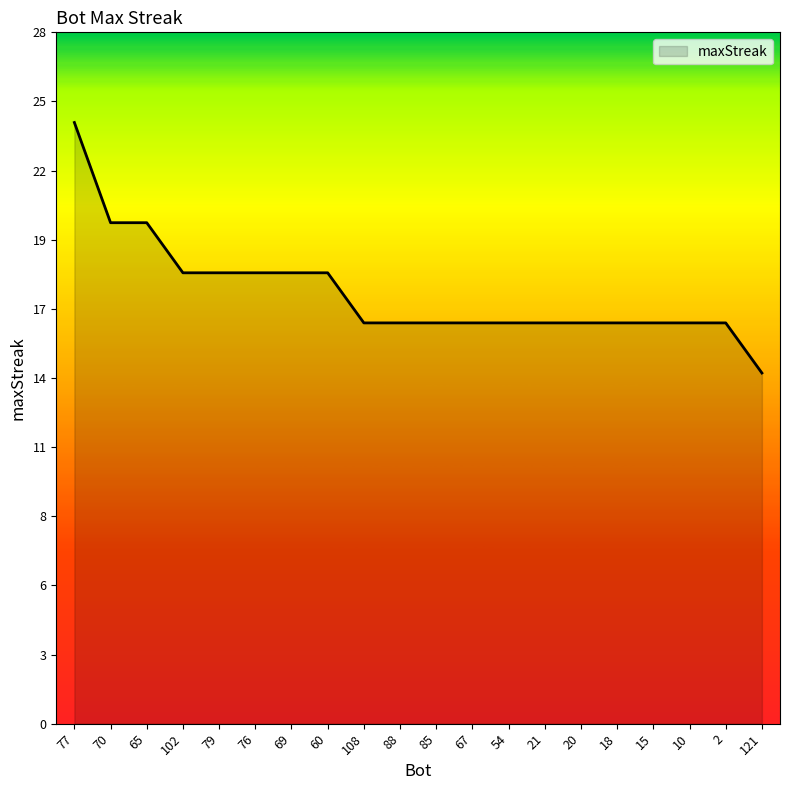

Does the chart have visible grid lines?

No